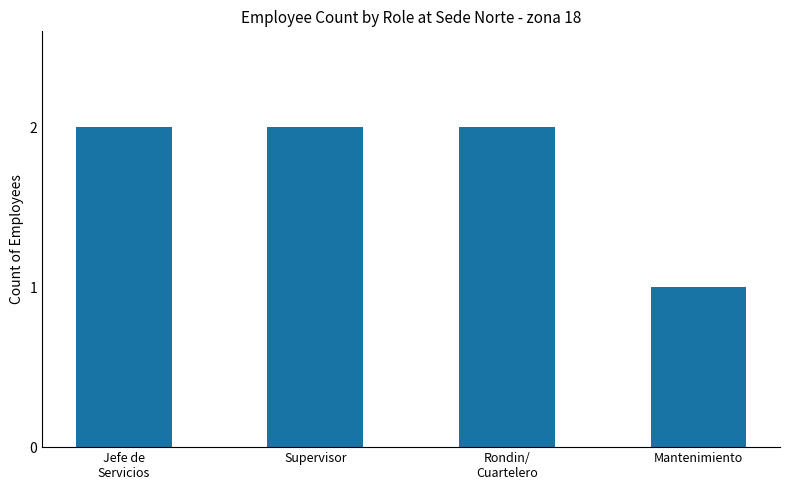

Count the values in the range 2 to 3.

3